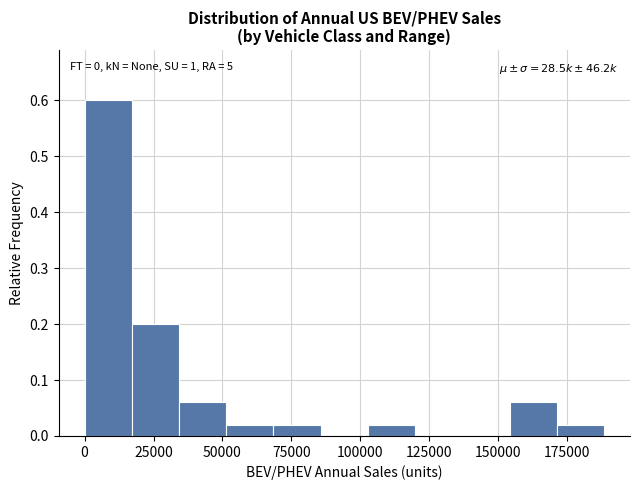

Around what value on the x-axis is the tallest bar? Give the approximate position of its centre, as read against the axis.

10000